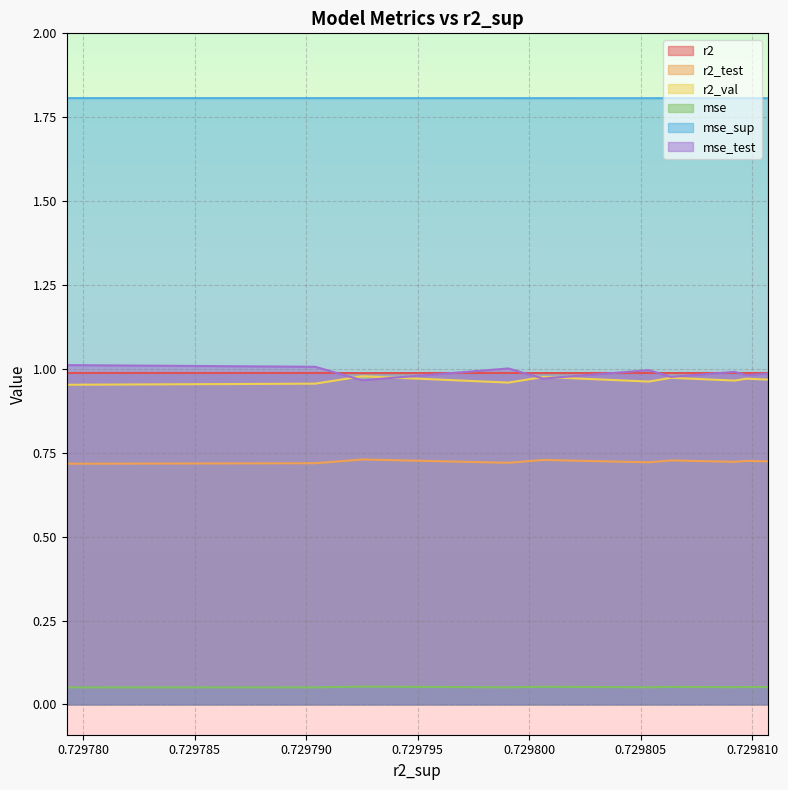

In r2_val, how many points are lower than both neighbors (excluding endpoints)?

3